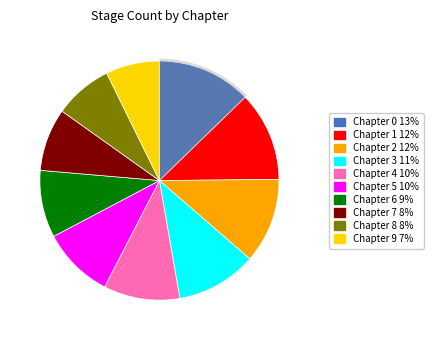

How many segments does this pie chart have?

10